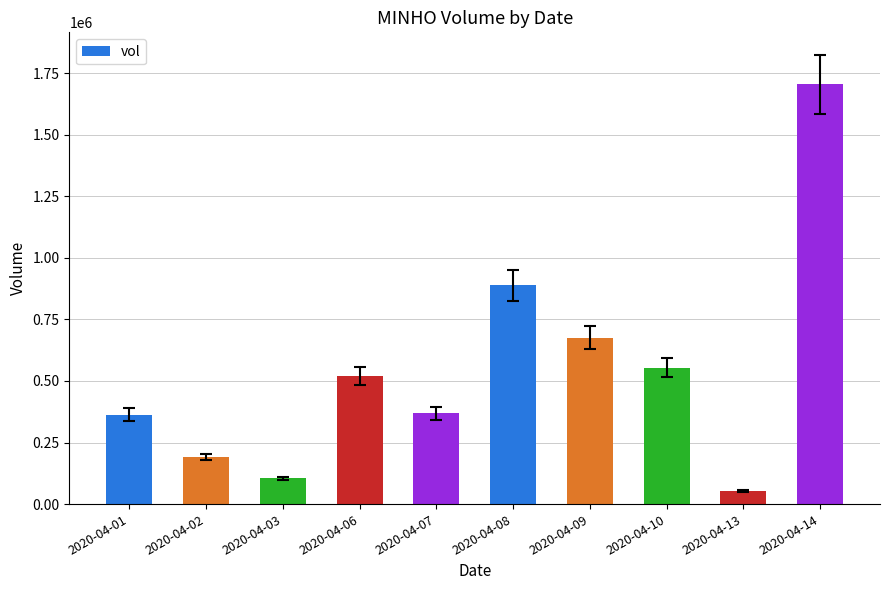

True or false: the data shows 887700 at 2020-04-08.

True